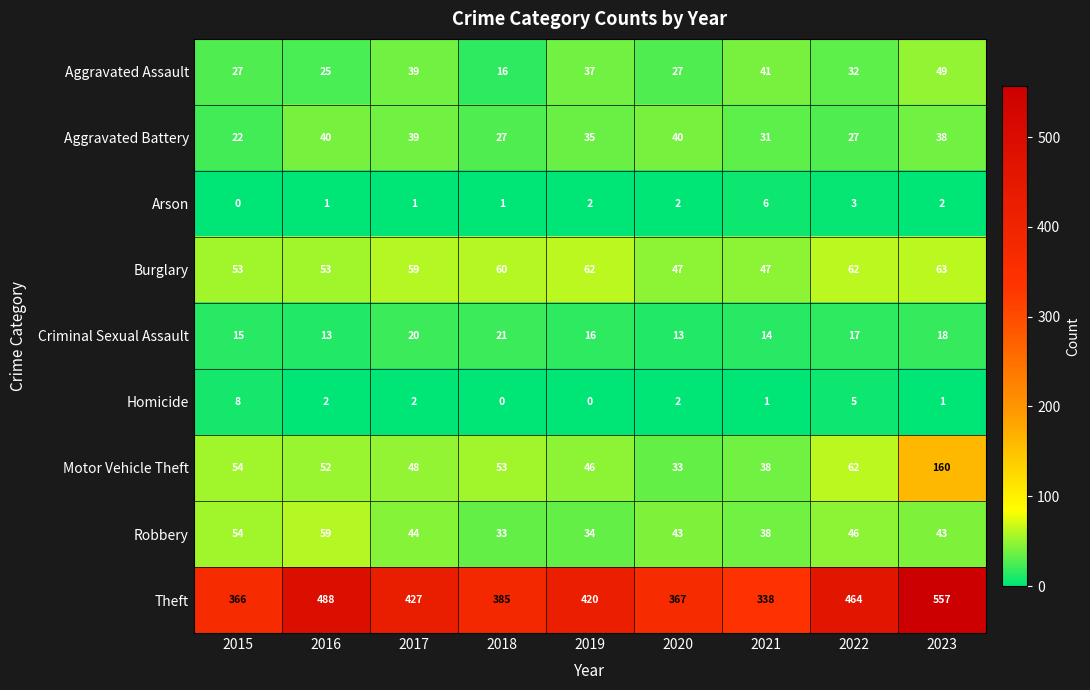

What is the spread (max minus min) of values at 2019?

420